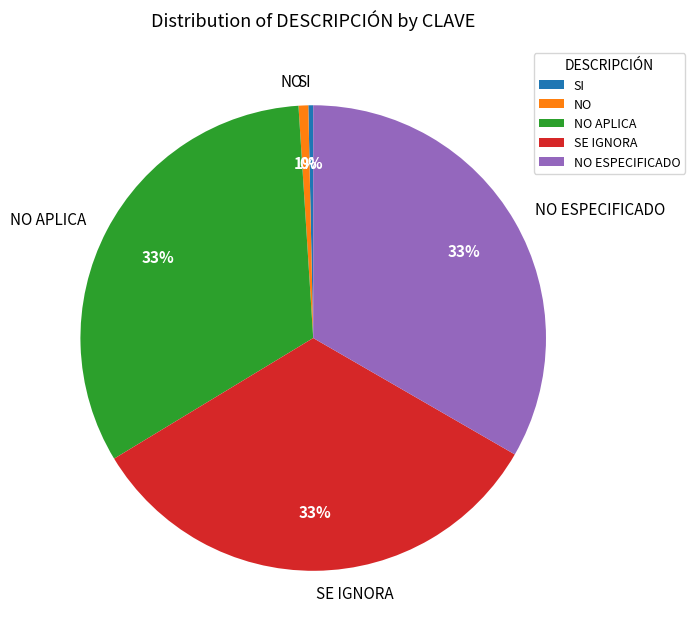

Is the sum of NO and SI greater than half?

No